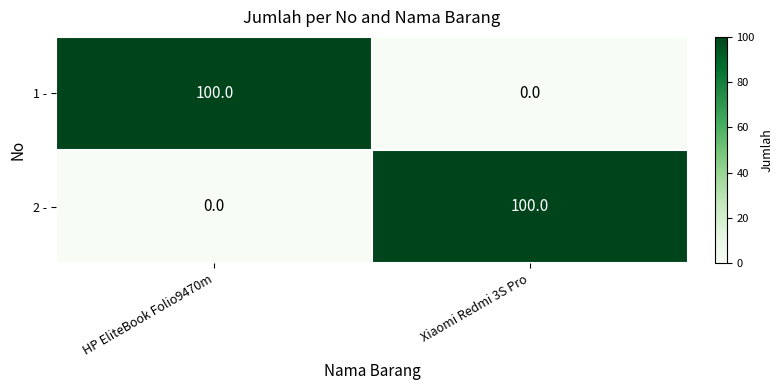

Which category has the lowest value in the 2 - series?

HP EliteBook Folio9470m